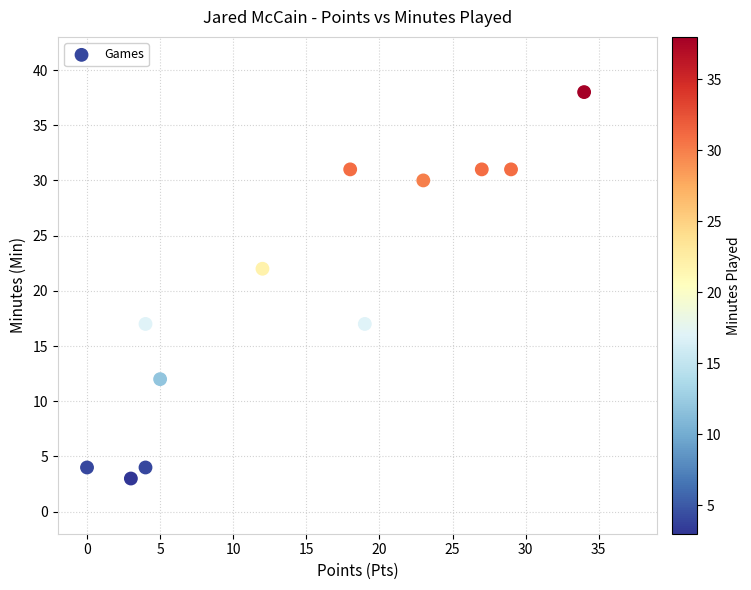

What Y value in the scatter plot is closest to 20?

22